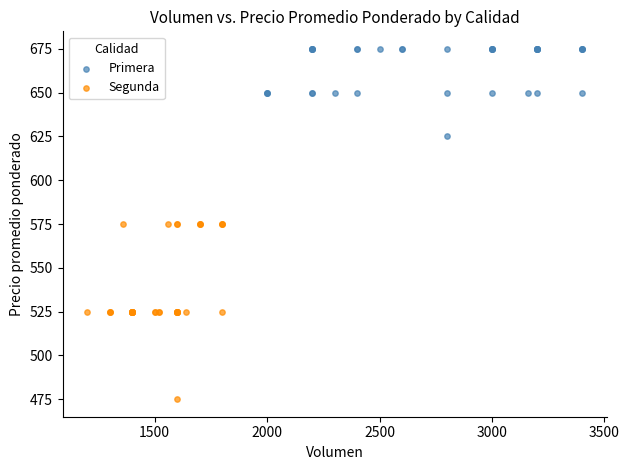

What are all the series names shown in the legend?

Primera, Segunda